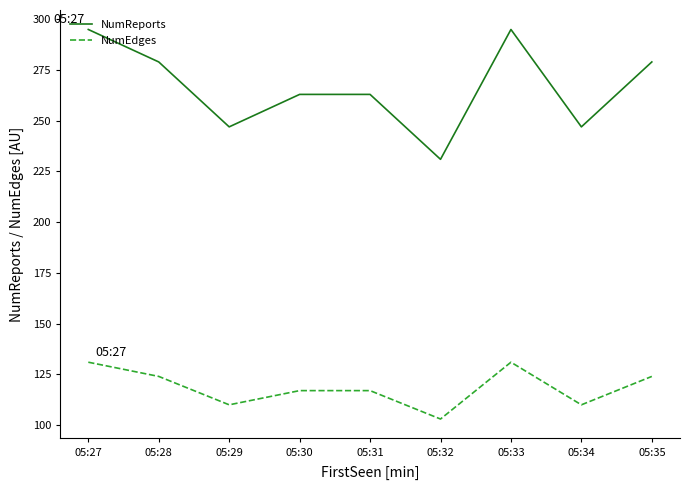

Where is the first local minimum for NumReports?

05:29